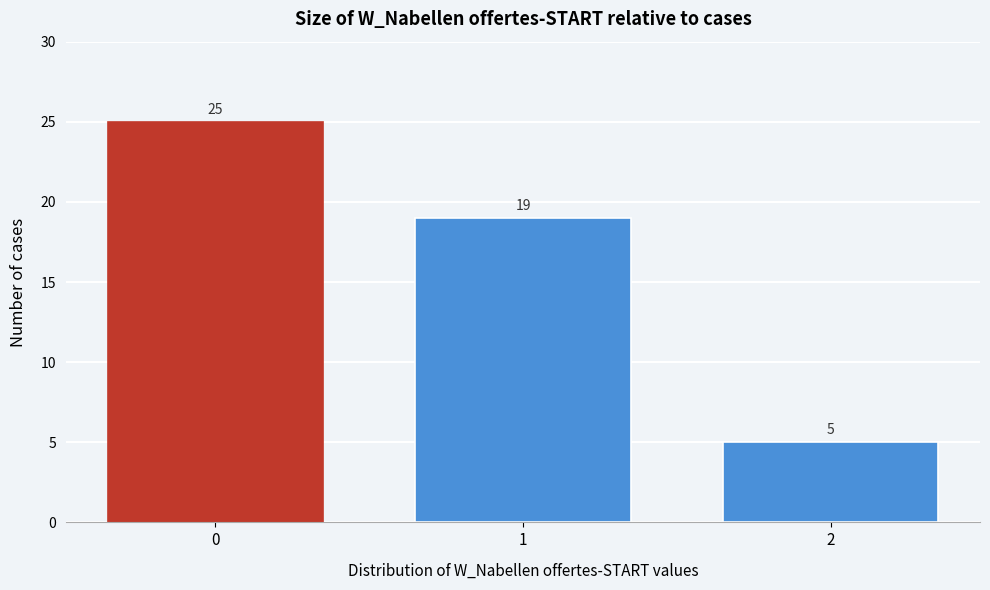

Reading right to left, transcribe all the data shown in this chart.

2=5	1=19	0=25